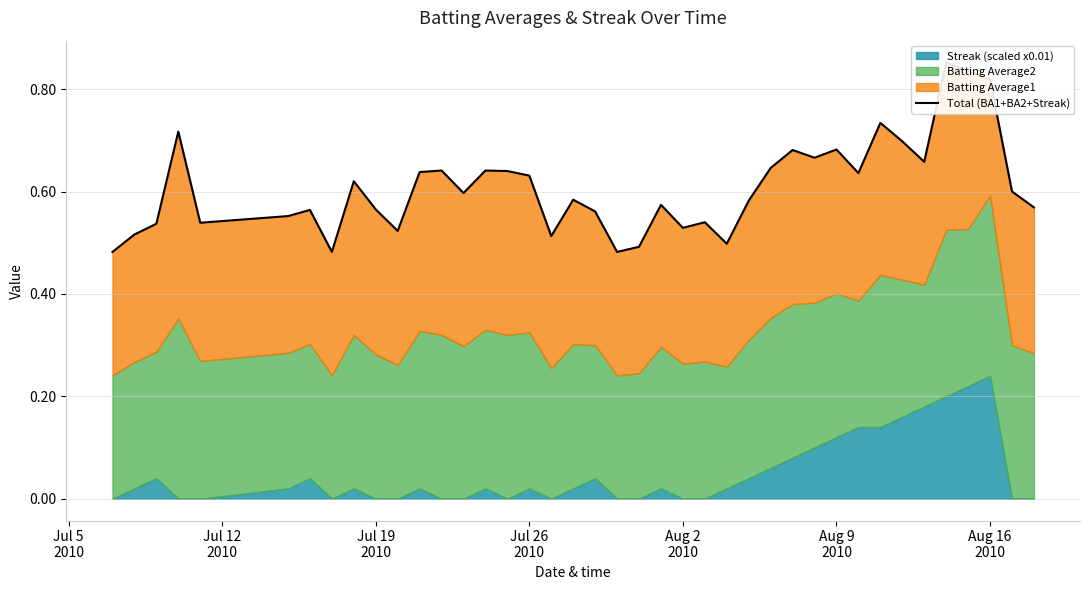

What is the sum of all values?

24.3